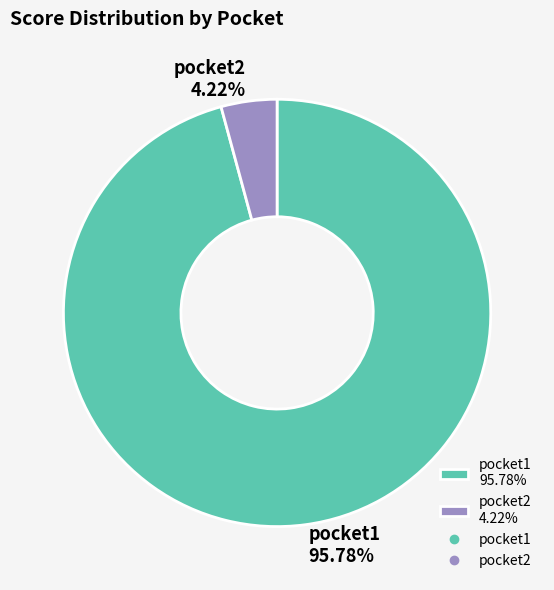

To the nearest percent, what is the difference between the pocket1 and pocket2 slice percentages?

92%